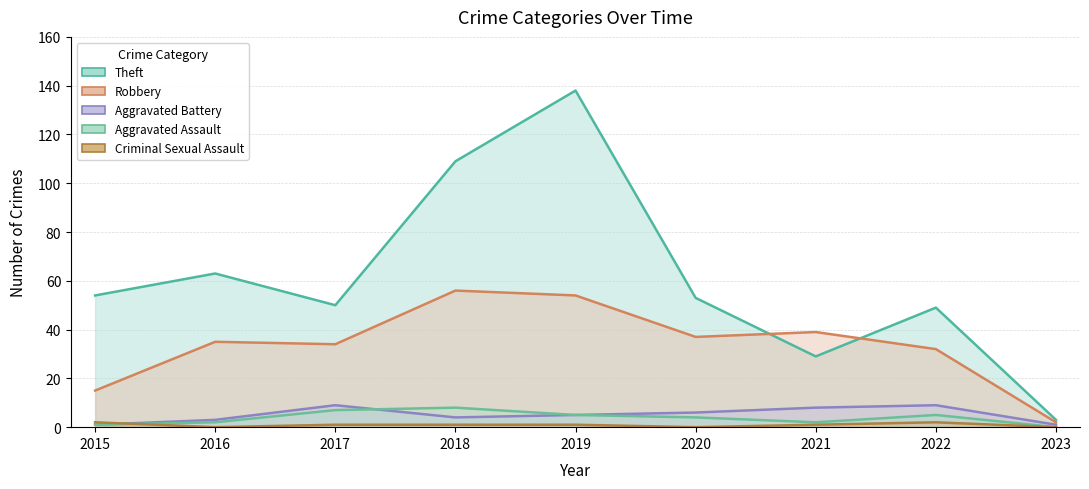

Is it true that Aggravated Battery equals 9 at 2022?

True